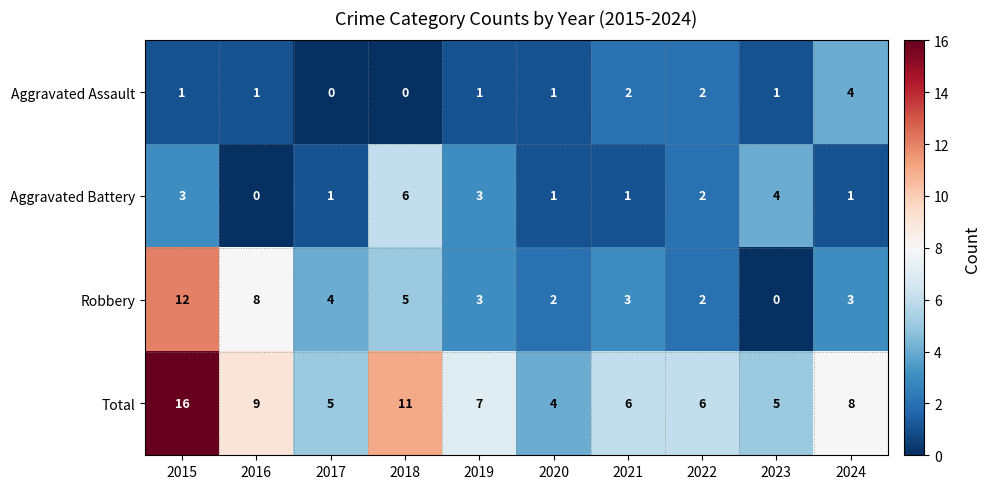

Which series changed the most between 2015 and 2020?

Total